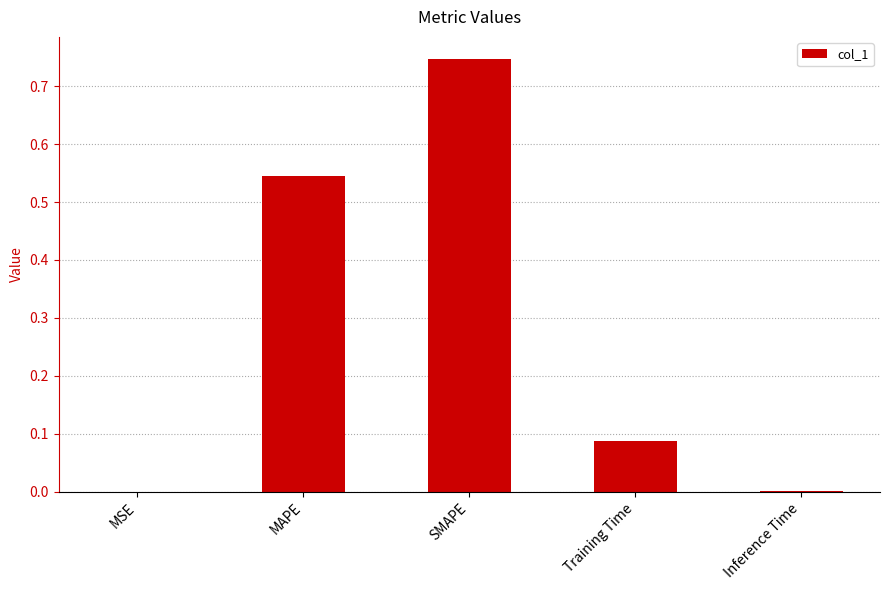

True or false: the data shows 0.0 at Inference Time.

True